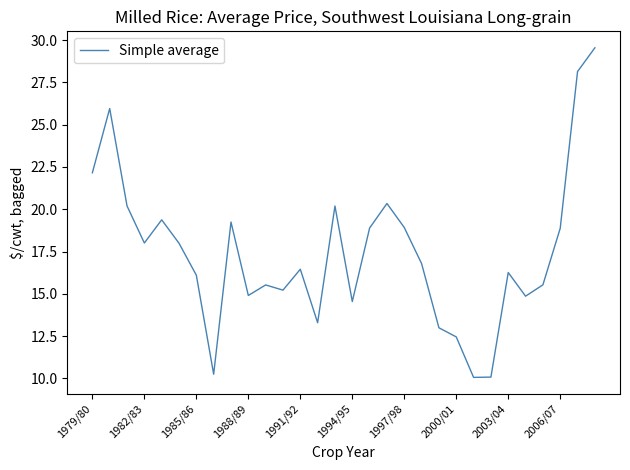

What is the difference between the maximum and minimum values?

19.5